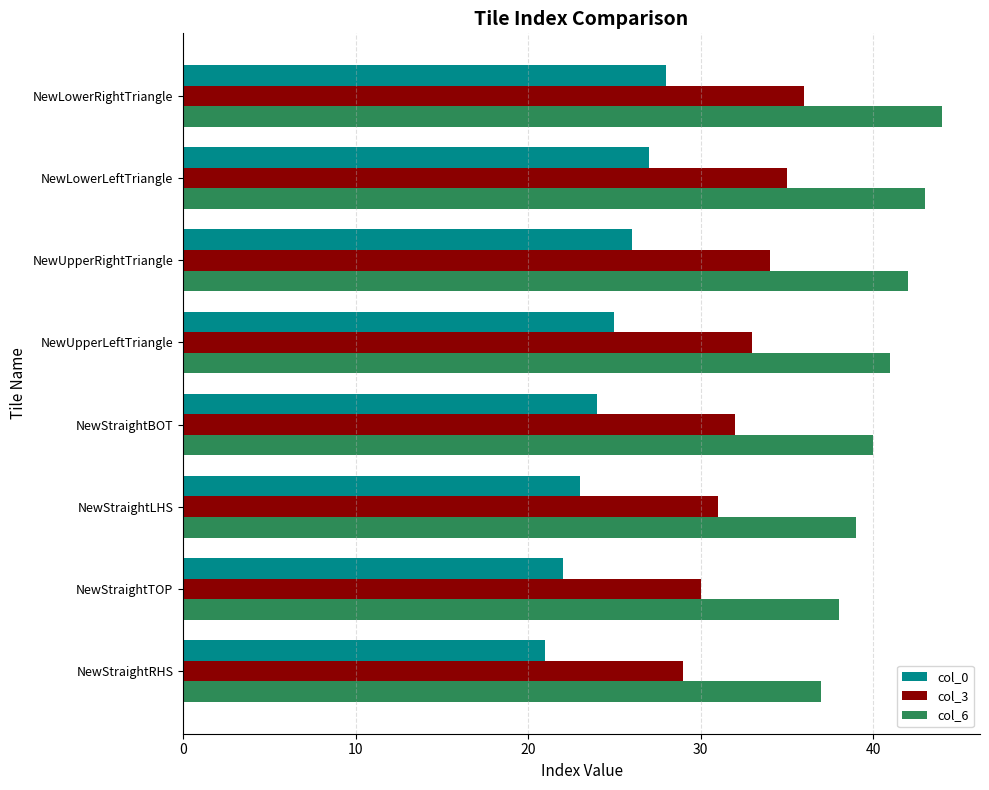

Is the value of col_0 at NewUpperRightTriangle greater than the value of col_6 at NewUpperRightTriangle?

No